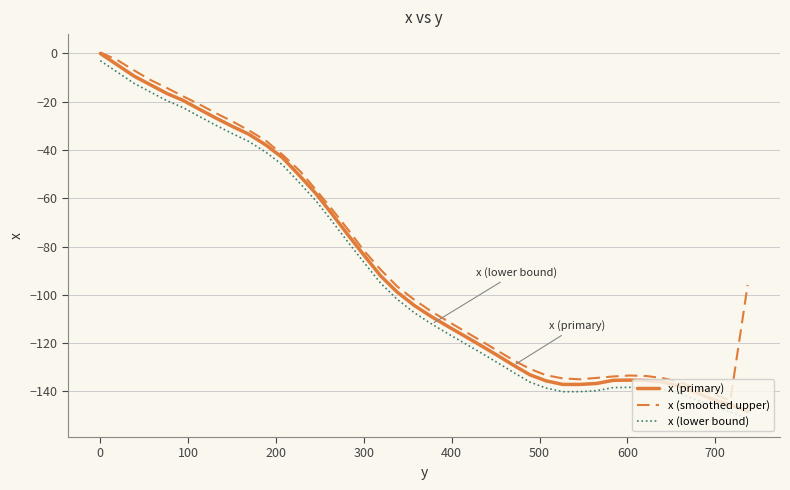

What is the lowest value of the x (smoothed upper) series?

-143.8